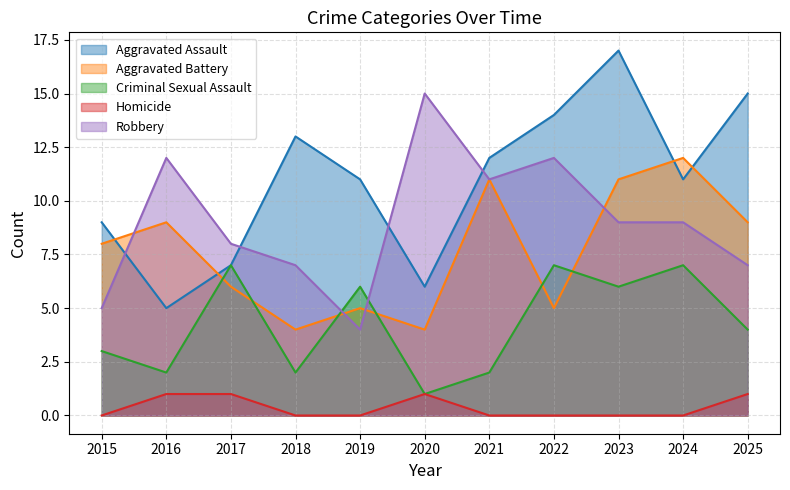

Which series has the widest spread of values?

Aggravated Assault